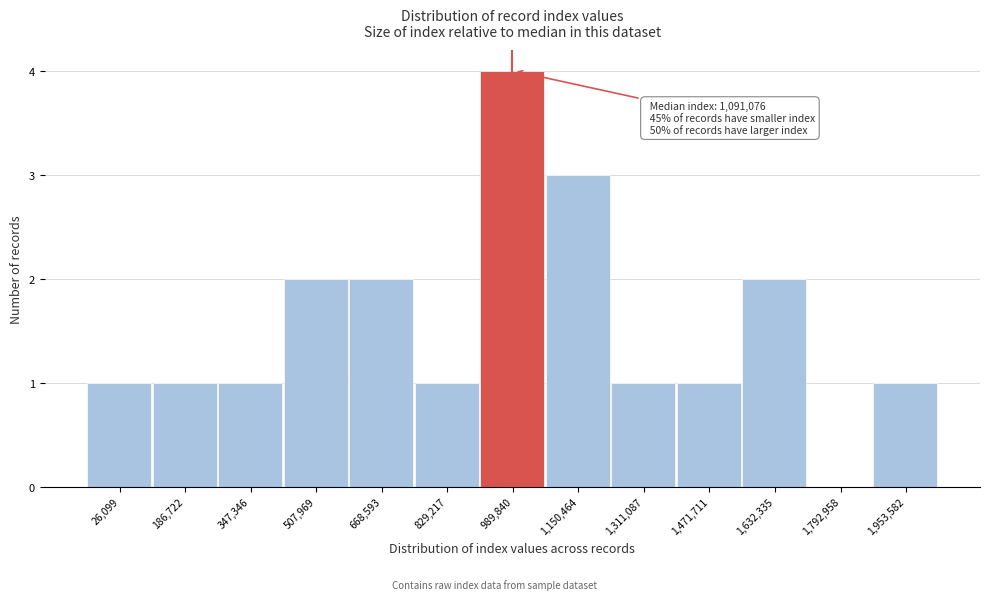

Reading left to right, transcribe all the data shown in this chart.

26,099=1	186,722=1	347,346=1	507,969=2	668,593=2	829,217=1	989,840=4	1,150,464=3	1,311,087=1	1,471,711=1	1,632,335=2	1,792,958=0	1,953,582=1